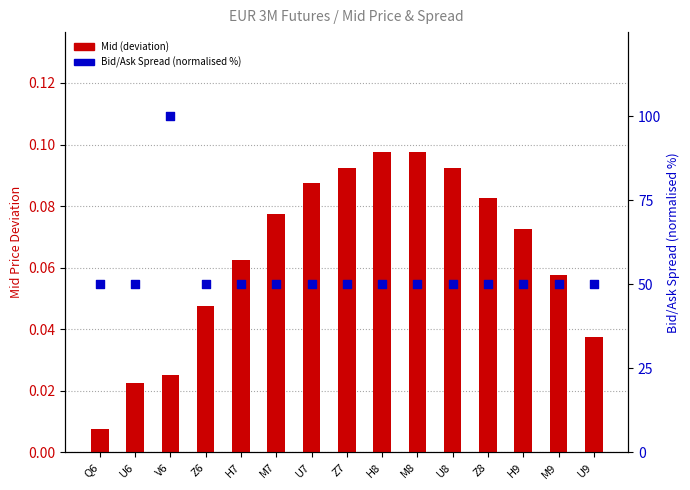

At which category is the sum across all series the highest?

V6